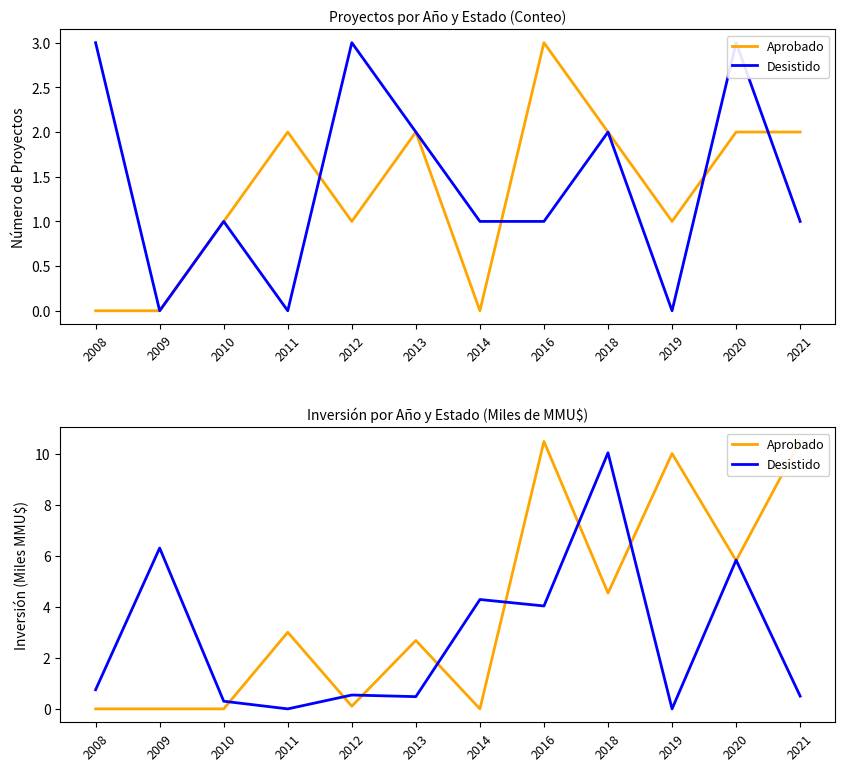

Which label corresponds to the smallest value in the chart?

2008